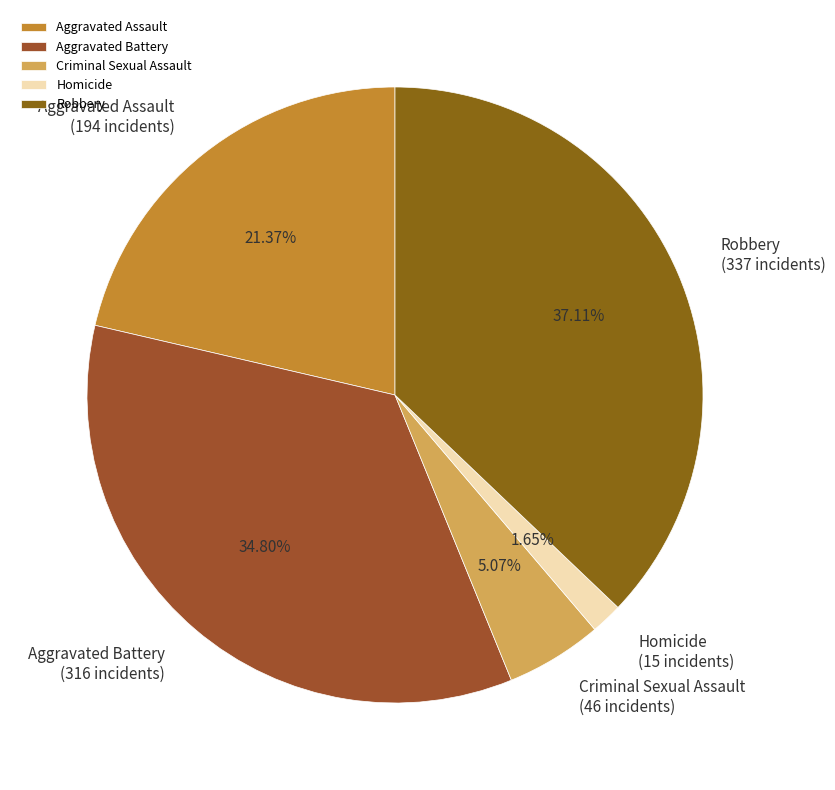

To the nearest percent, what portion does Aggravated Assault represent?

21%